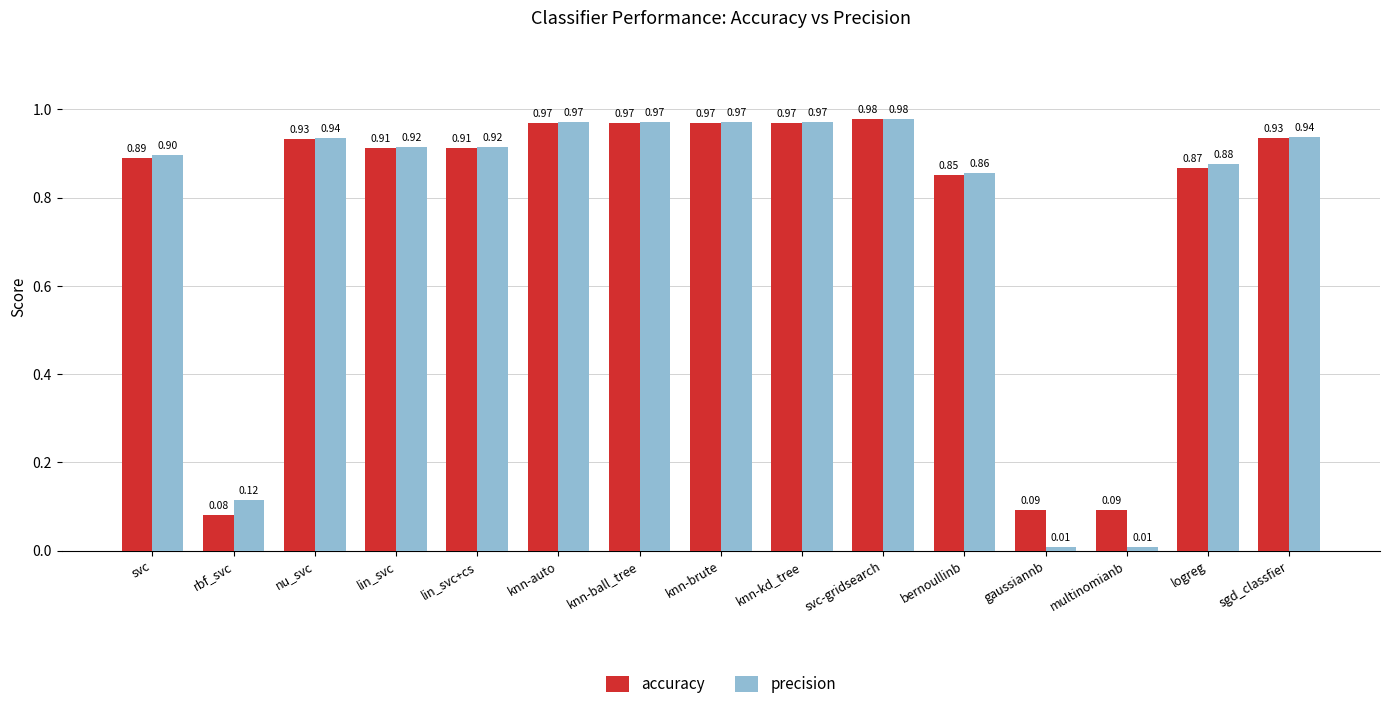

List the series in order of their overall mean, highest first.

accuracy, precision